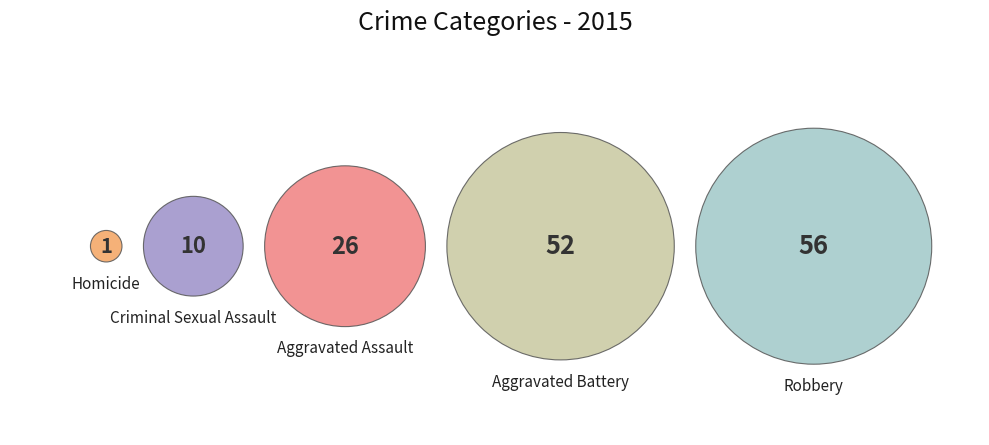

What portion of the pie excludes Aggravated Battery?

64.1%